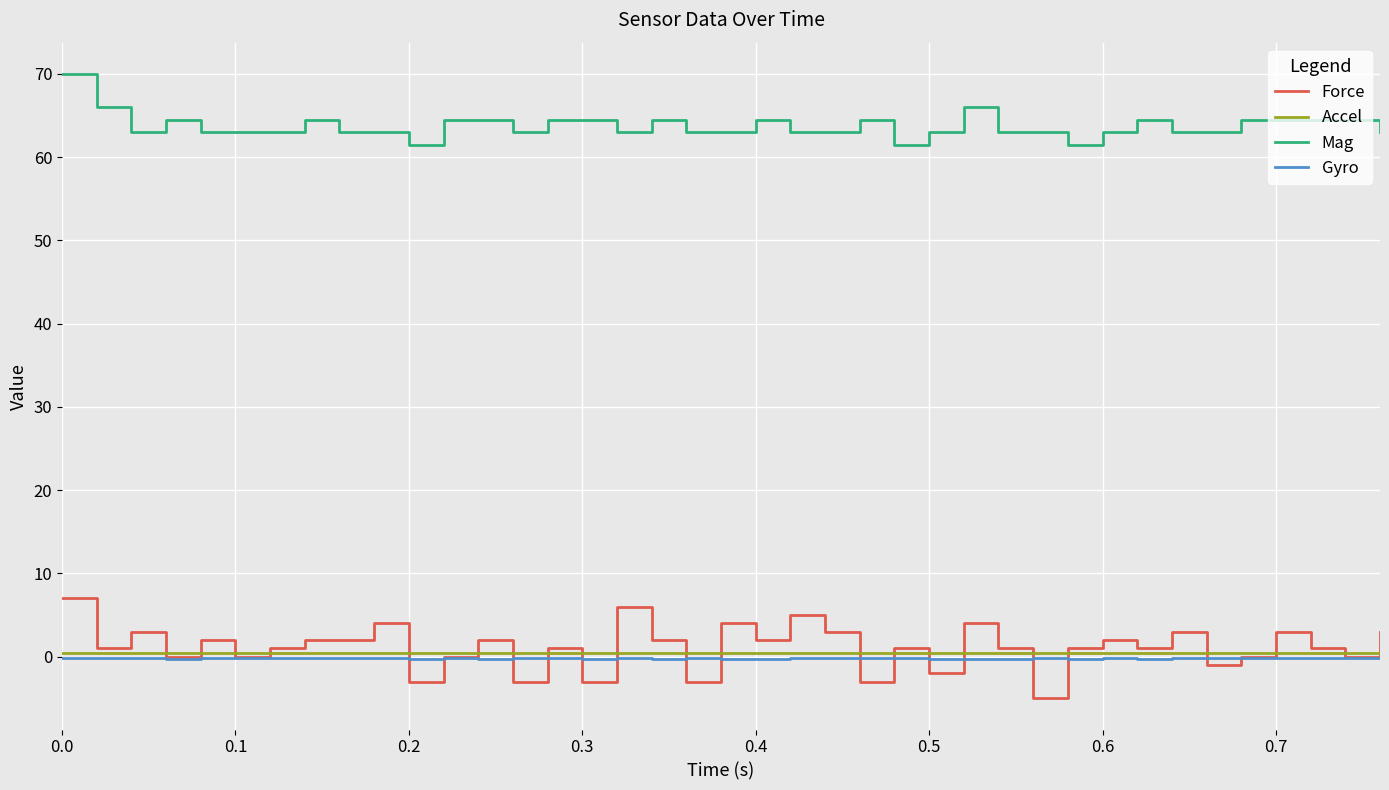

Which series has the largest total across all categories?

Mag